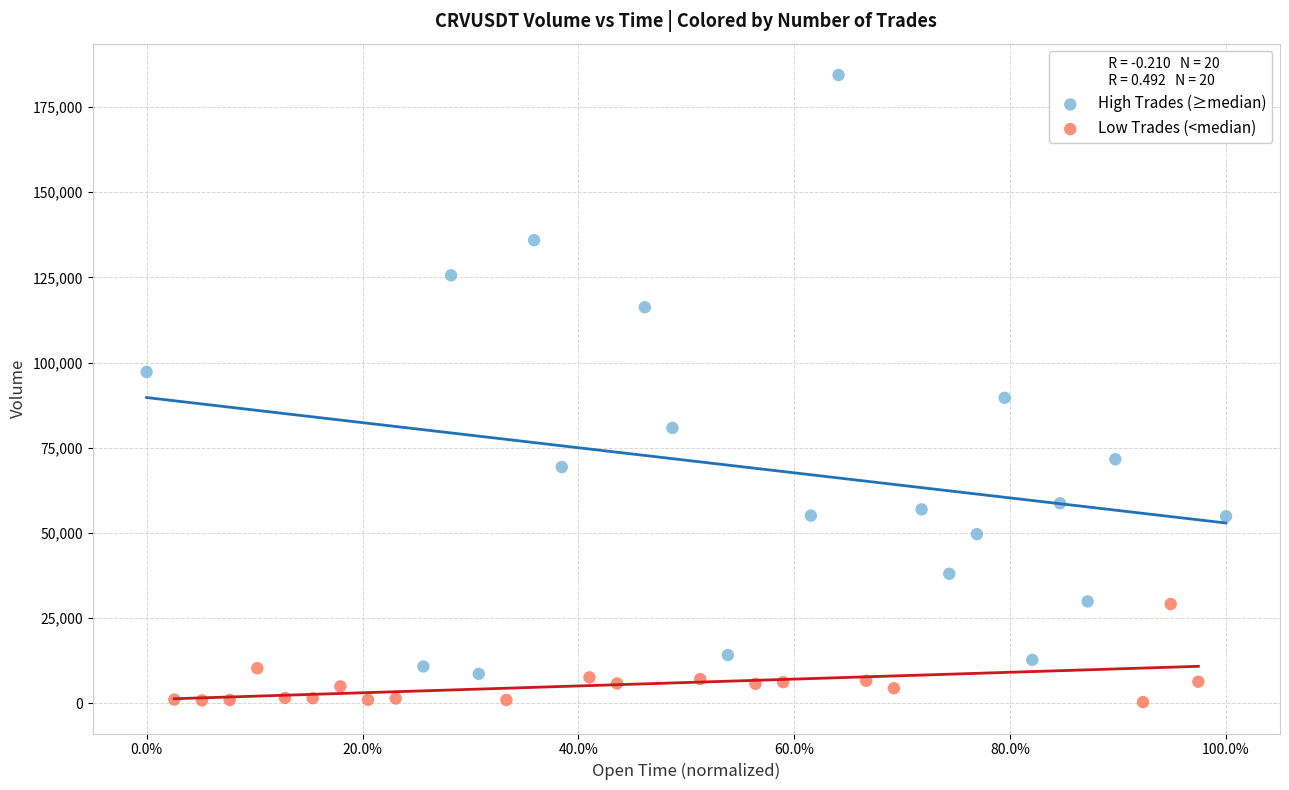

Which series contains the lowest Y value?

Low Trades (<median)